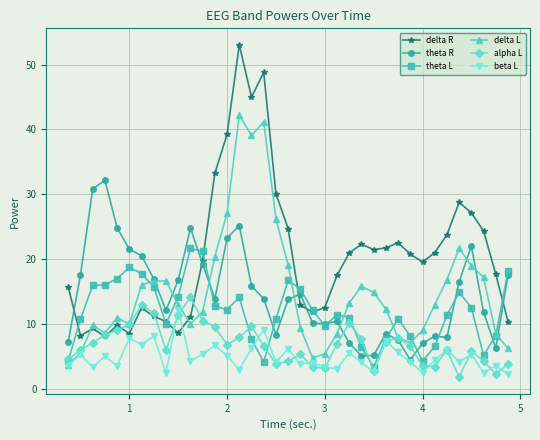

How many interior local peaks does the alpha L series have?

8